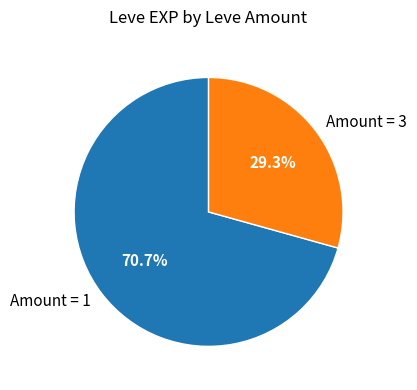

What is the majority slice?

Amount = 1